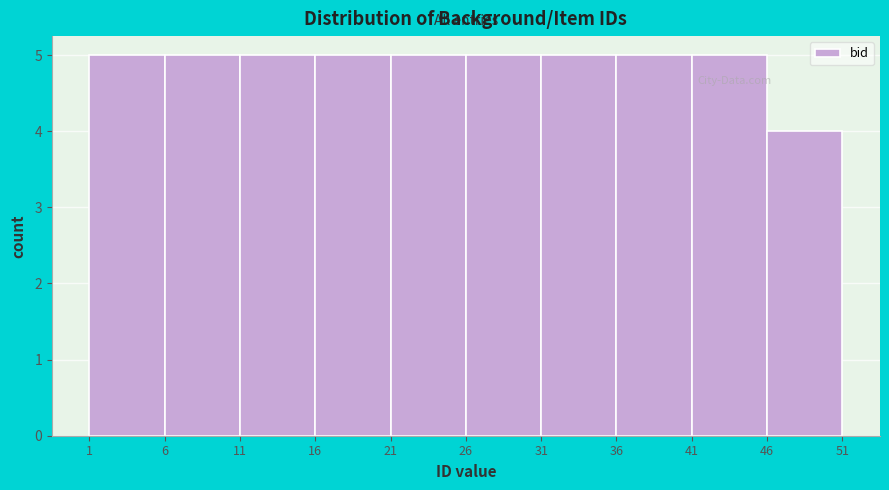

How tall is the bar that spans 11 to 16 on the x-axis? The values are not printed on the chart, so give them approximately, as read against the axis.

5